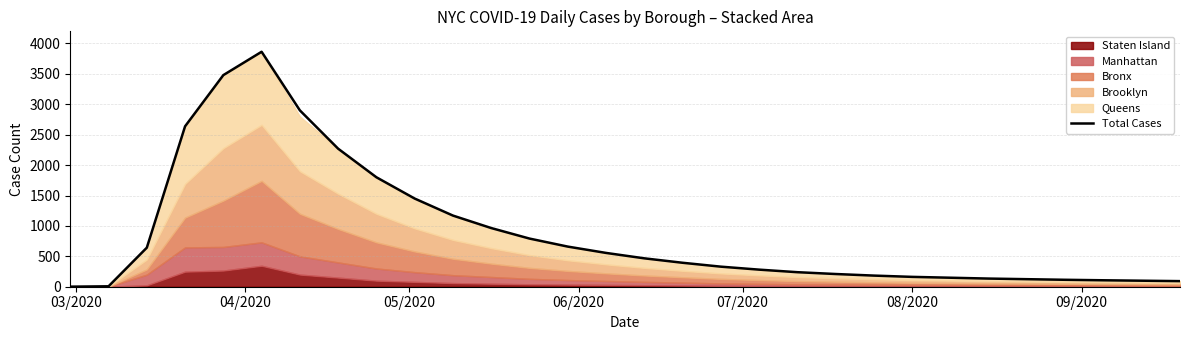

What is the maximum value for Total Cases?

3864